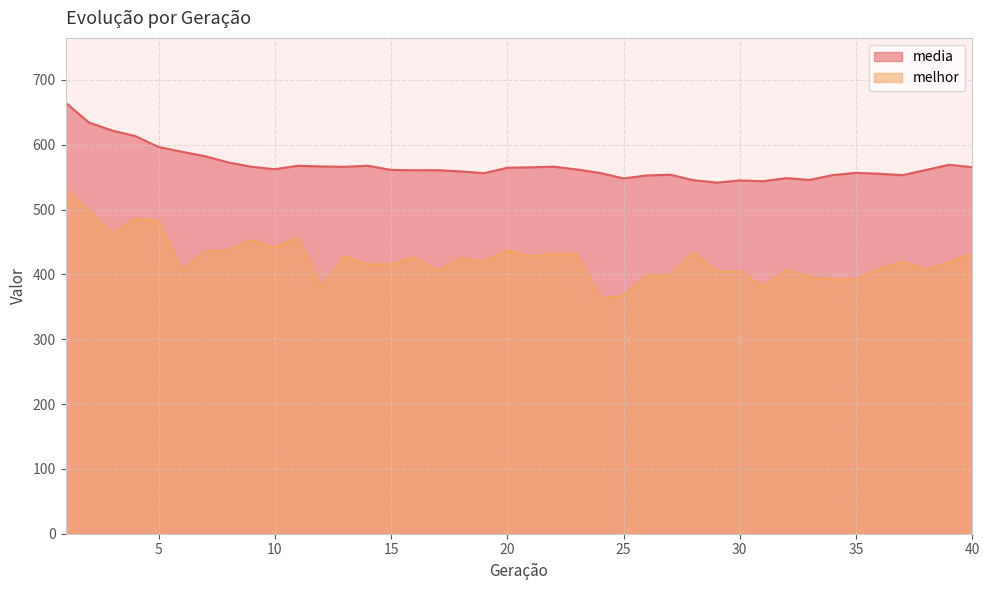

Reading left to right, extract all data points from this chart.

media: 665.0	634.4	621.9	613.3	596.5	589.2	582.3	572.7	566.0	562.2	567.5	566.5	565.9	567.6	561.1	560.6	560.8	558.9	556.1	564.5	565.2	566.1	561.8	556.4	548.0	552.6	553.8	545.4	541.6	544.9	543.8	548.5	545.7	553.2	556.7	555.2	553.0	561.0	569.1	565.3
melhor: 532.0	499.0	462.0	486.0	482.0	406.0	435.0	437.0	453.0	441.0	457.0	379.0	428.0	415.0	416.0	426.0	405.0	425.0	419.0	437.0	428.0	432.0	431.0	363.0	367.0	398.0	398.0	434.0	404.0	405.0	380.0	407.0	396.0	392.0	392.0	408.0	420.0	406.0	419.0	432.0